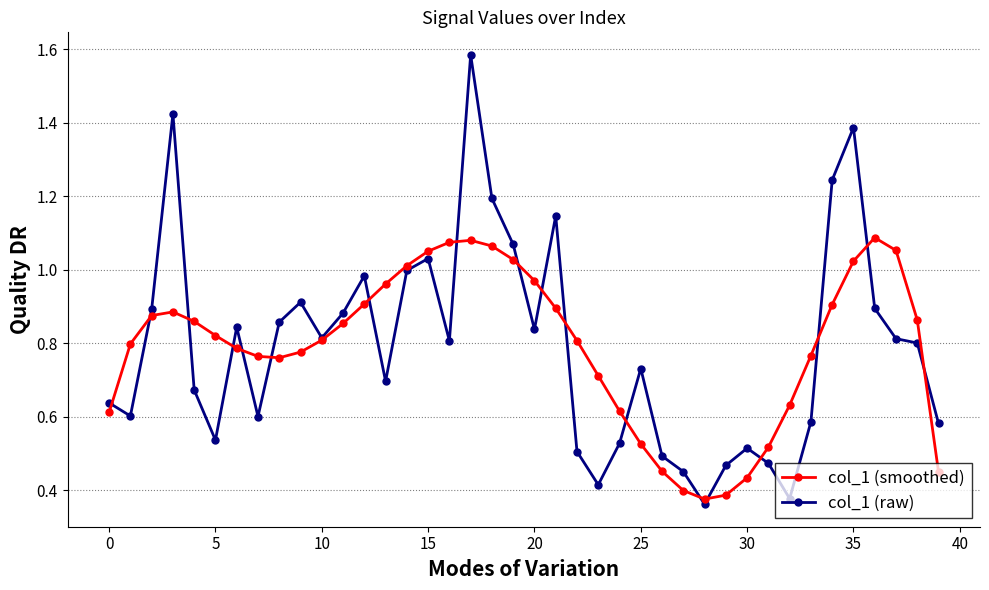

True or false: col_1 (smoothed) has more than 1 interior local peaks.

True